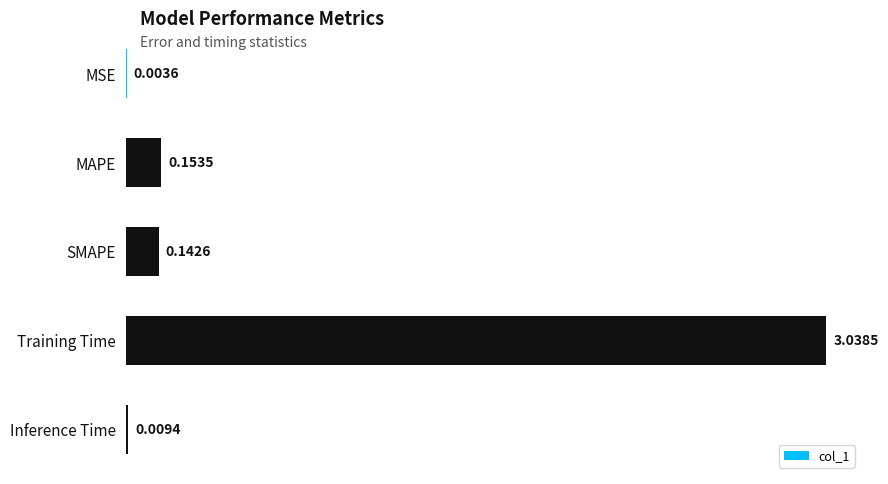

Does the chart contain stacked bars?

No